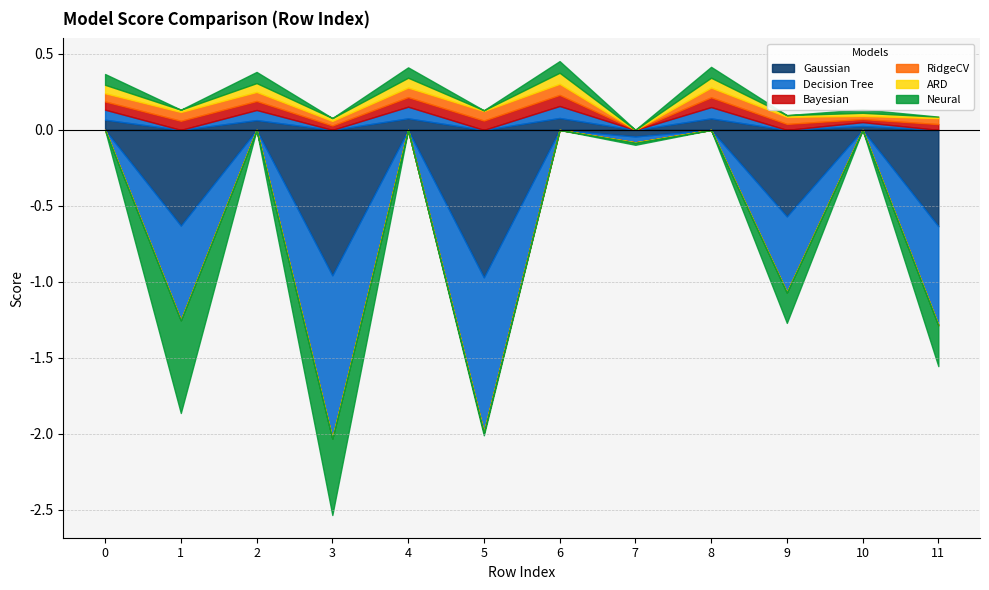

Which series has the largest total across all categories?

RidgeCV